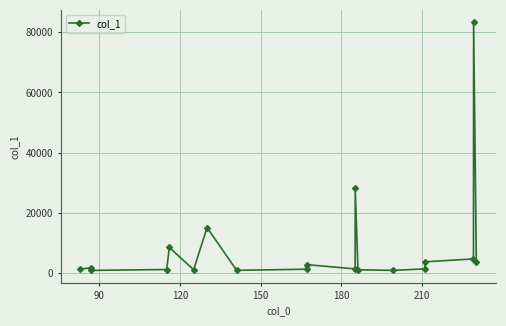

What is the maximum value shown in the chart?

83322.8